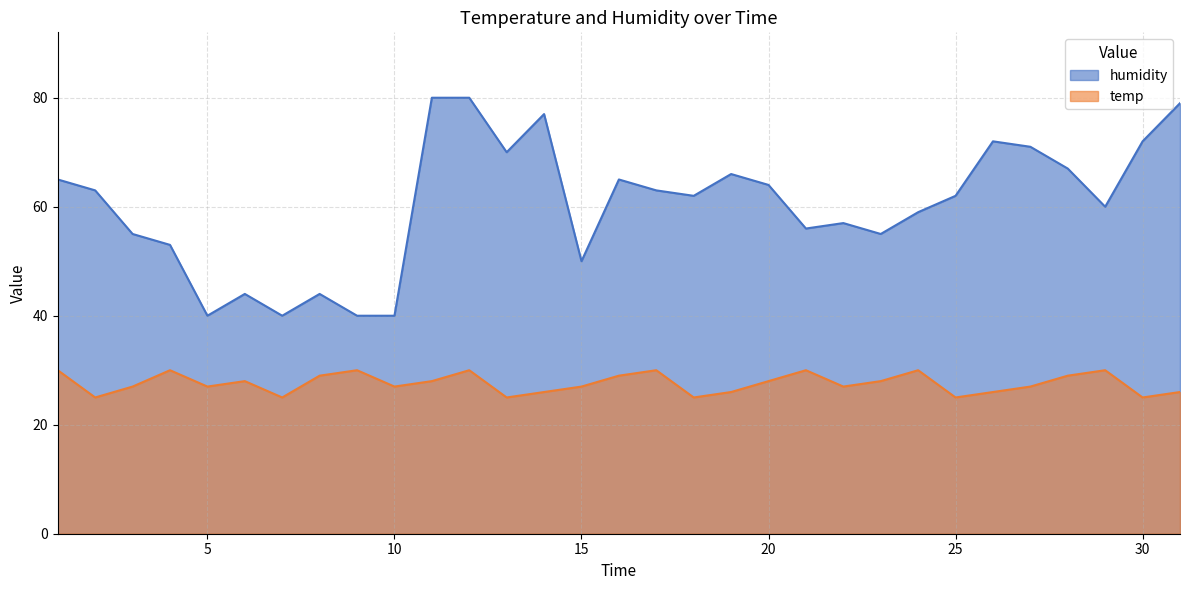

Which category has the lowest value in the temp series?

2